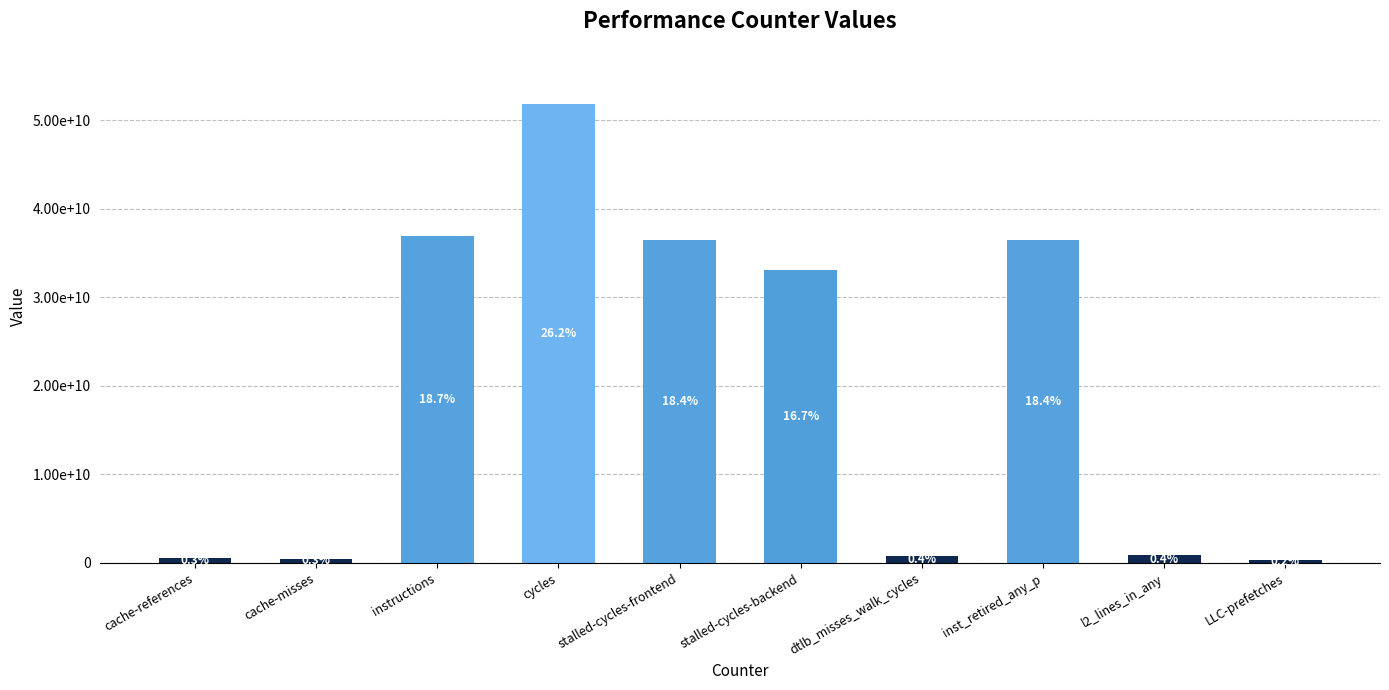

True or false: the data shows 65500827515 at inst_retired_any_p.

False